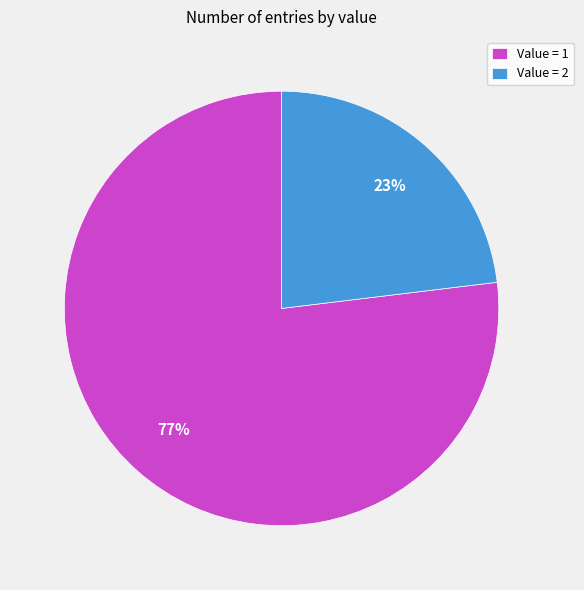

To the nearest percent, what is the difference between the largest and smallest slice percentages?

54%